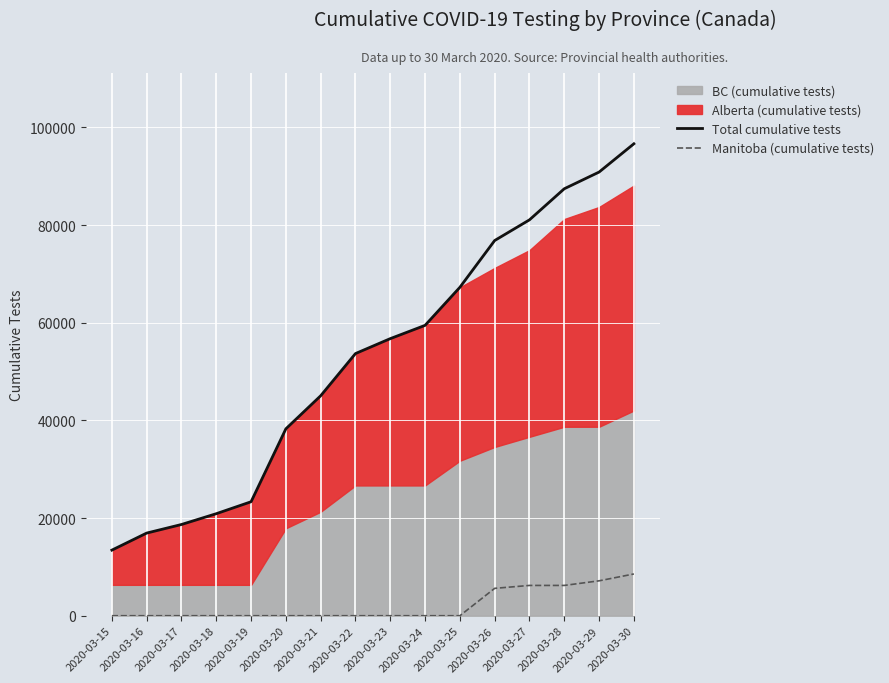

How many lines are shown in the chart?

2